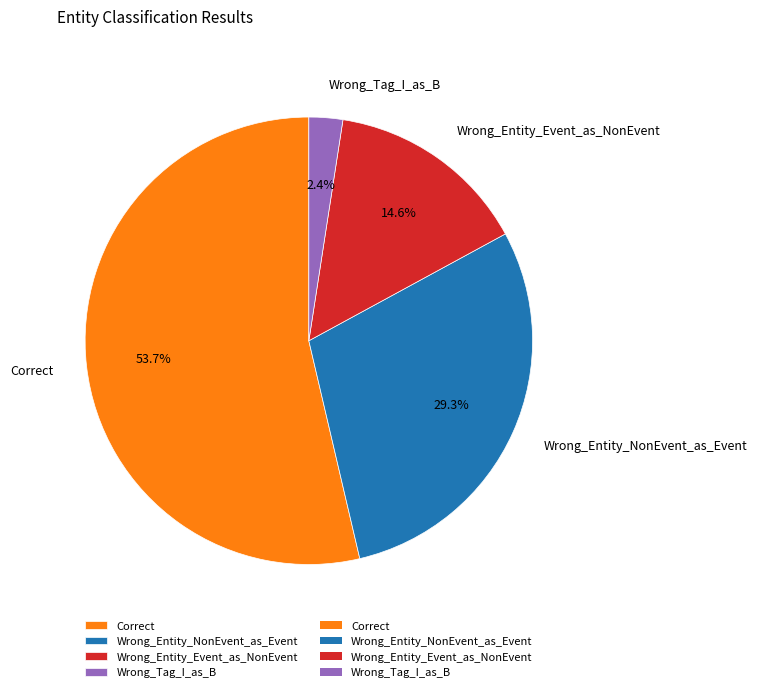

The Wrong_Entity_Event_as_NonEvent slice represents 1% of the pie. True or false?

False